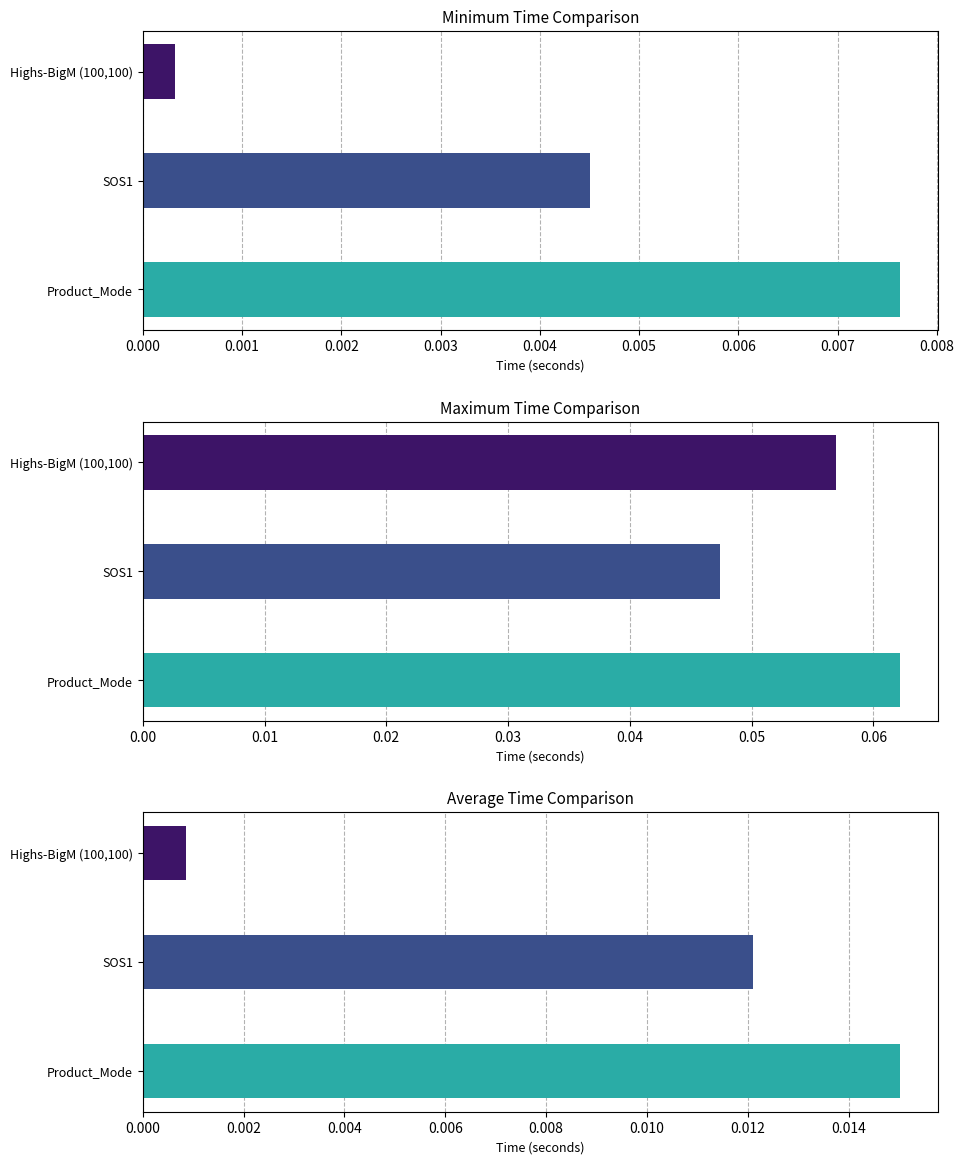

Rank the series by their maximum value, from lowest to highest.

Tiempo_Minimo, Tiempo_Promedio, Tiempo_Maximo